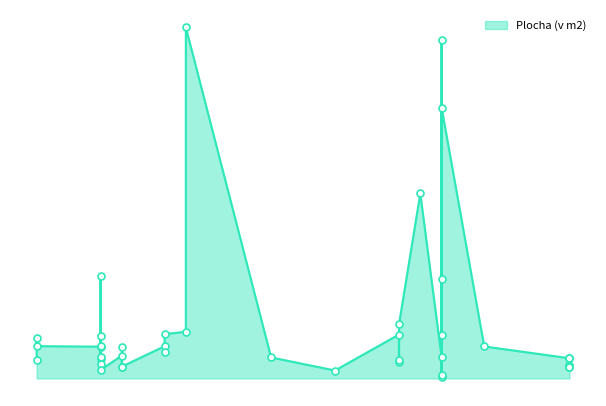

What is the difference between the maximum and minimum values?

940.0